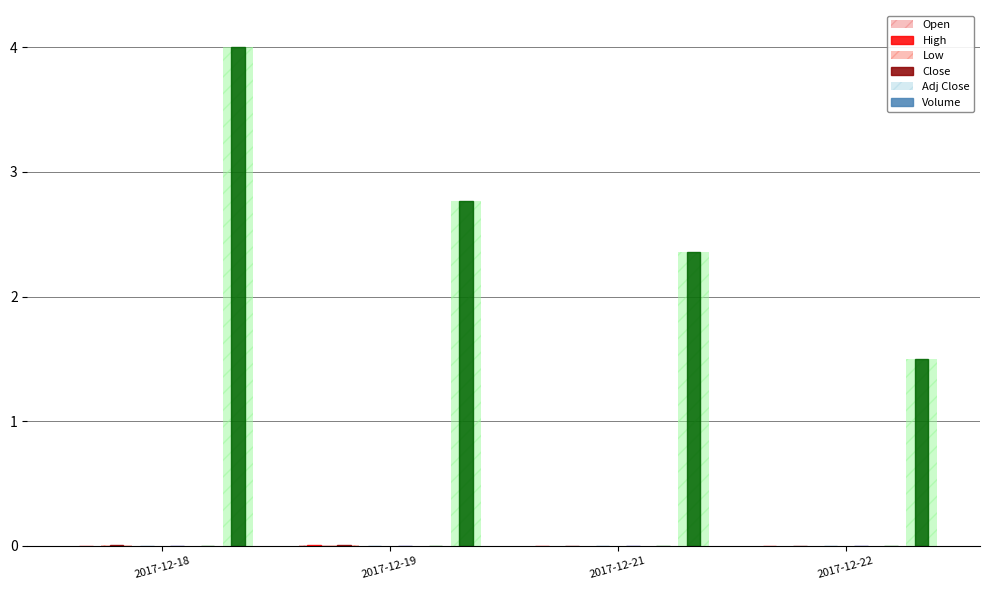

Which series has the largest total across all categories?

Volume